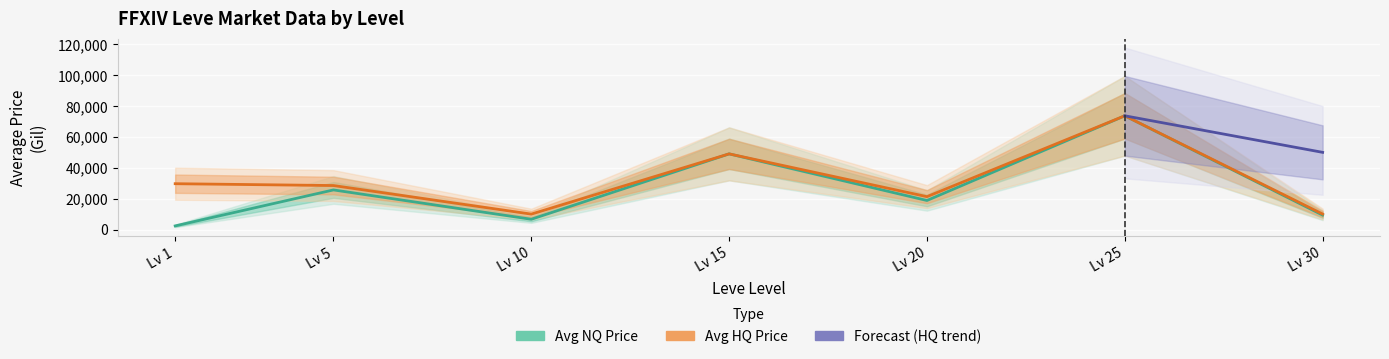

What is the difference between the highest and lowest values at Lv 1?

27336.2